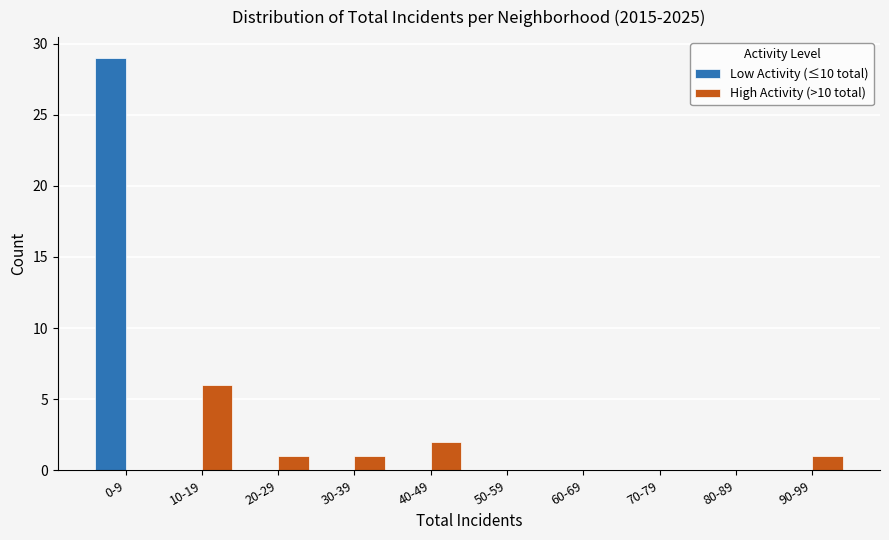

Reading left to right, what are all the values shown in this chart?

Low Activity (≤10 total): 0-9=29	10-19=0	20-29=0	30-39=0	40-49=0	50-59=0	60-69=0	70-79=0	80-89=0	90-99=0
High Activity (>10 total): 0-9=0	10-19=6	20-29=1	30-39=1	40-49=2	50-59=0	60-69=0	70-79=0	80-89=0	90-99=1